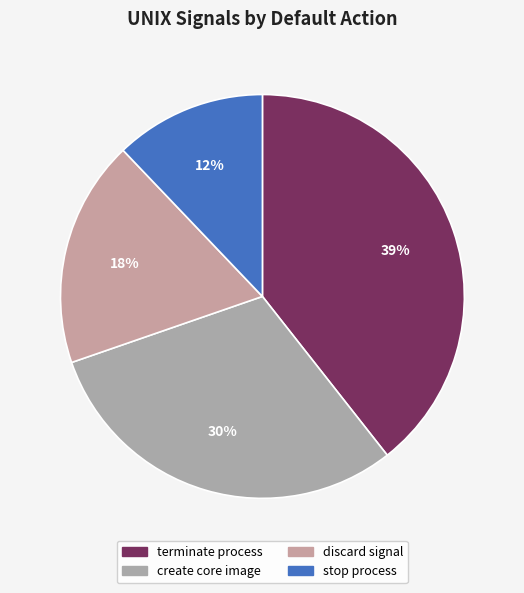

How many slices are in this pie chart?

4